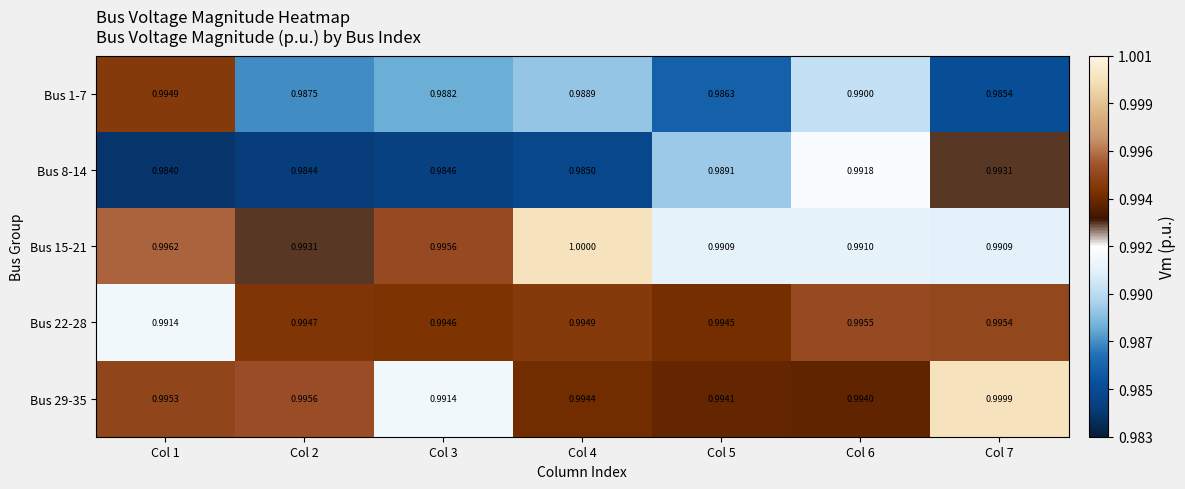

List the series in order of their peak value, lowest first.

Bus 8-14, Bus 1-7, Bus 22-28, Bus 29-35, Bus 15-21